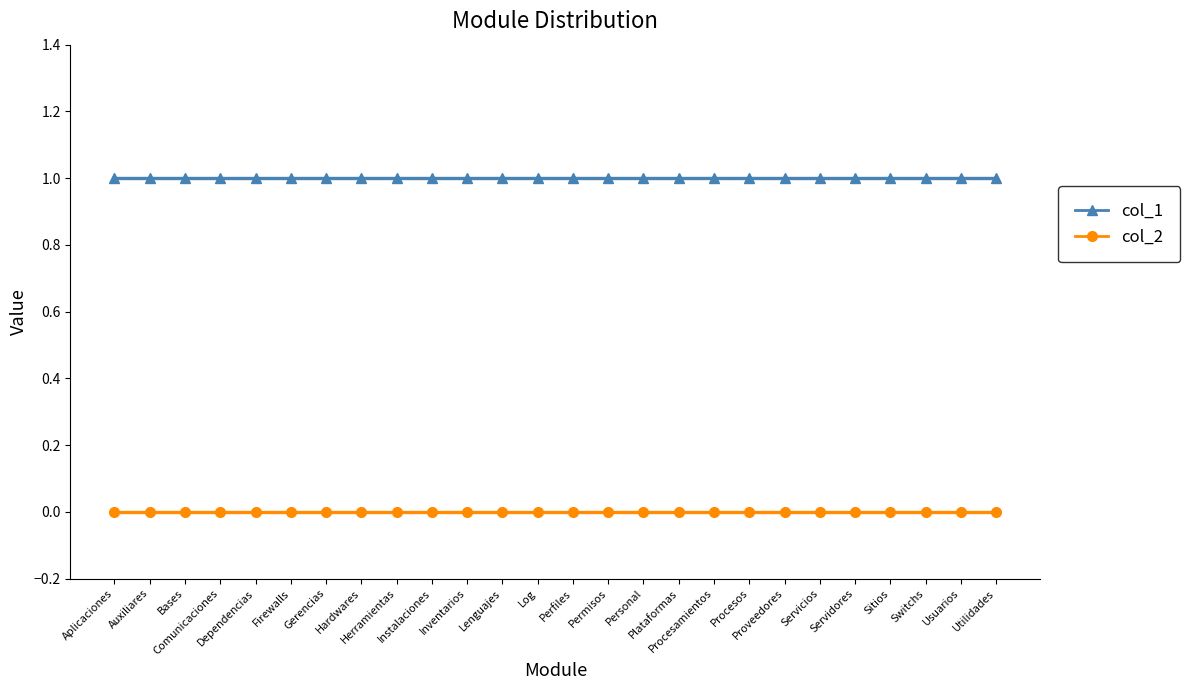

How many series are shown in this chart?

2